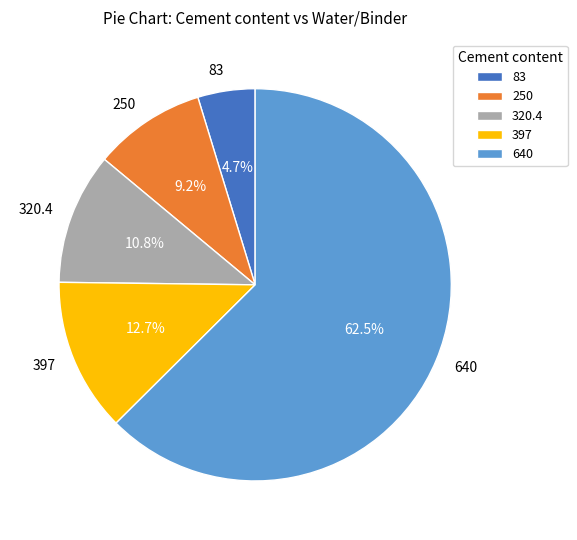

Which slice is the smallest?

83